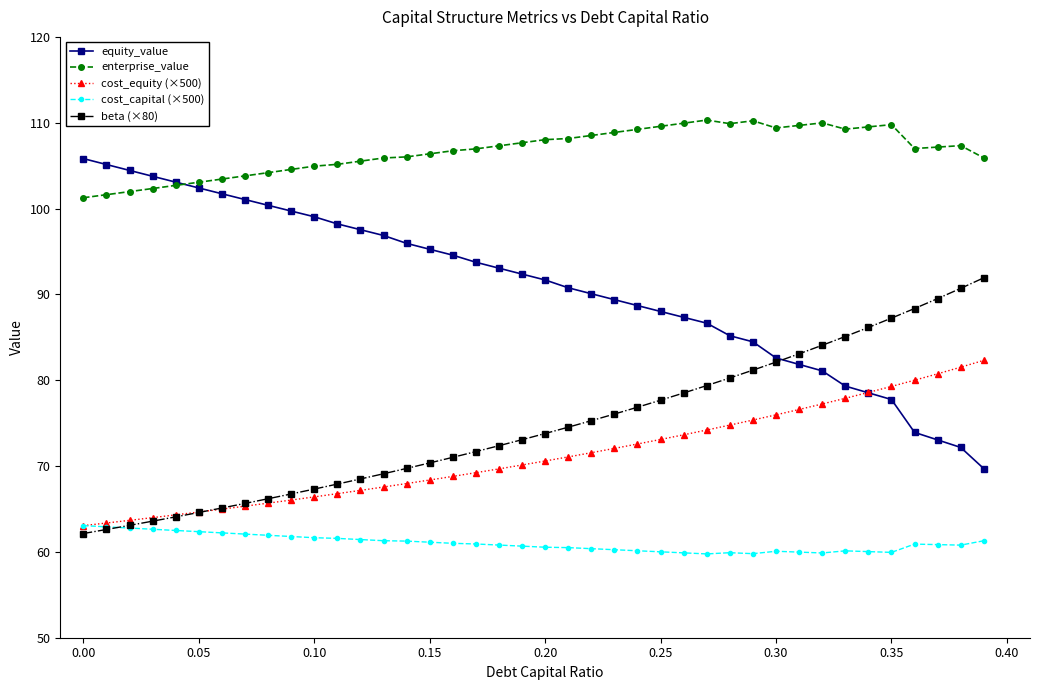

True or false: enterprise_value has more than 1 points higher than both neighbors.

True